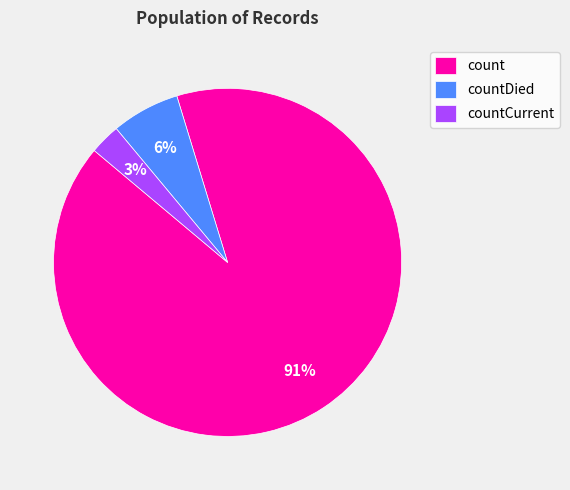

Which slice is the largest?

count